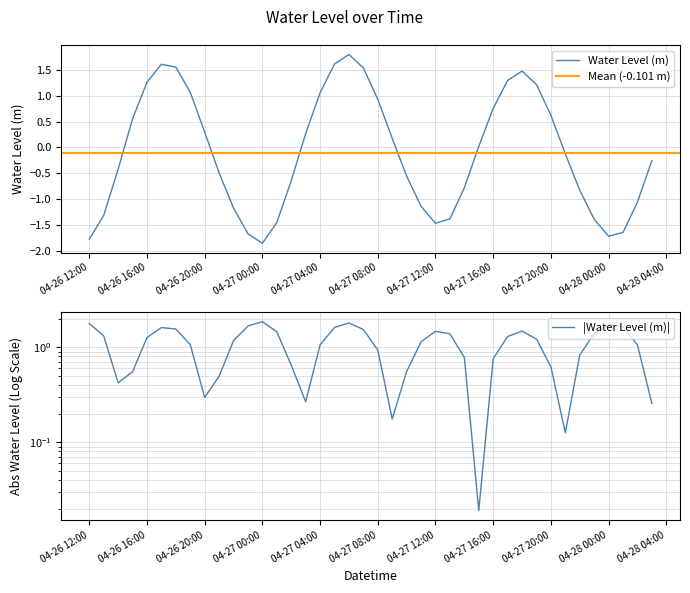

The chart shows a value of -1.7 at 2024-04-26 23:00:00. True or false?

True